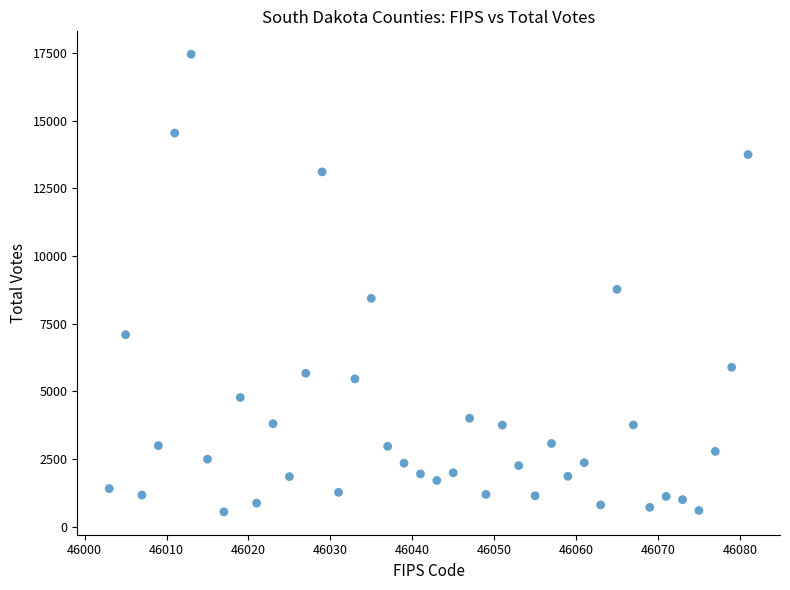

What Y value in the scatter plot is closest to 8998?

8763